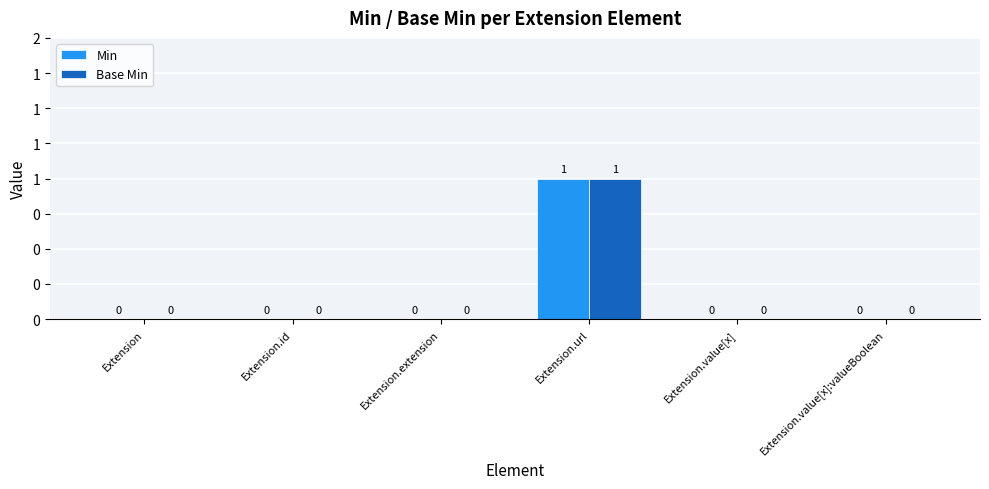

Count the Min values in the range 0 to 1.

6